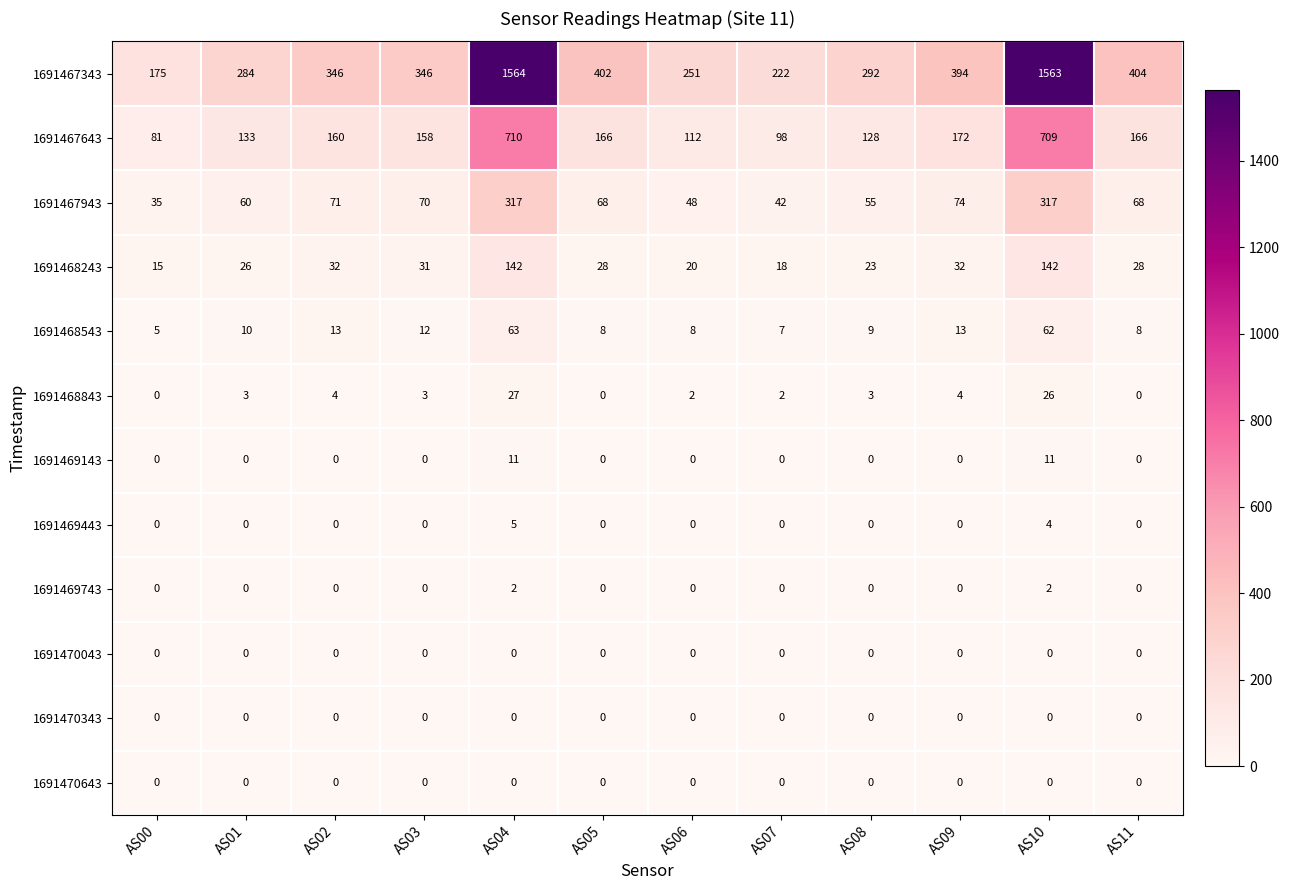

Which series has the largest total across all categories?

1691467343